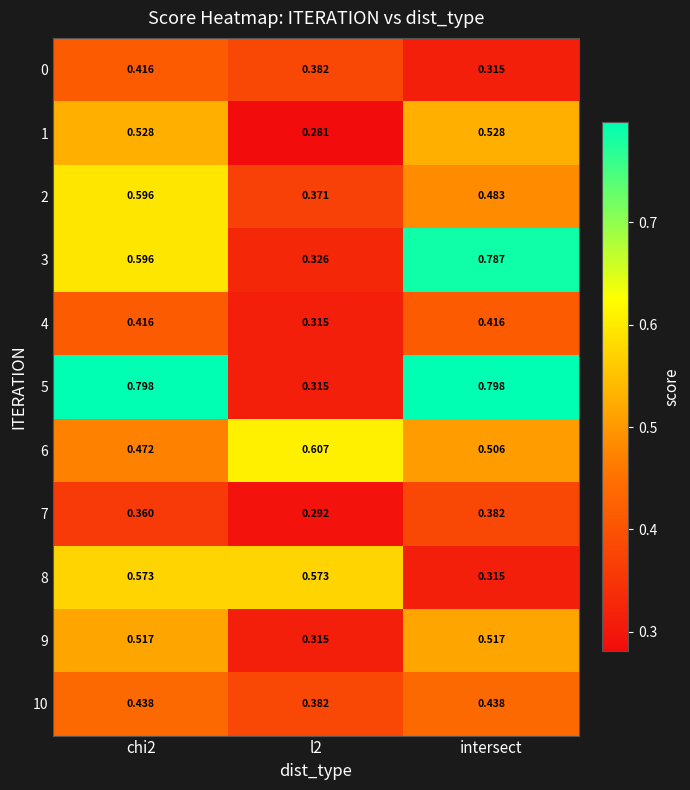

Is the value of 10 at intersect greater than the value of 1 at intersect?

No